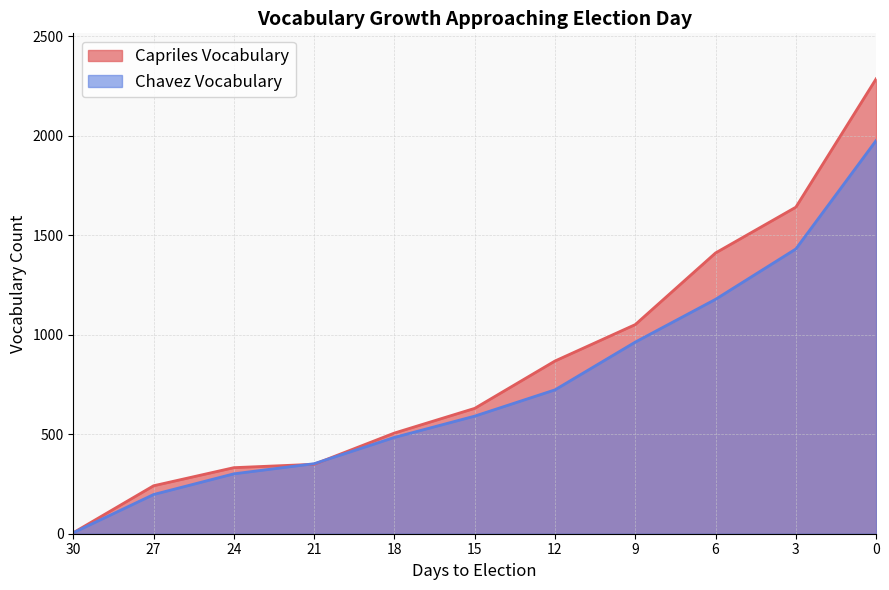

True or false: Chavez Vocabulary has more than 2 interior local peaks.

False